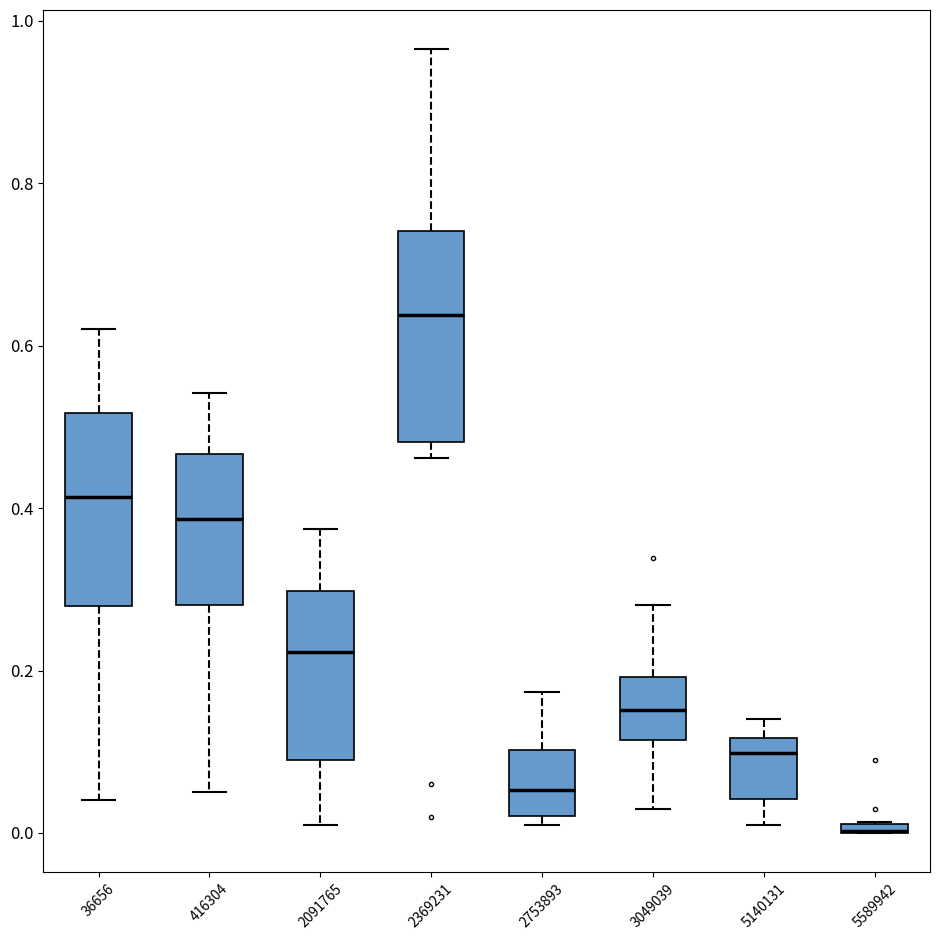

Where is the lower edge of the box at x = 2369231 on the y-axis? The values are not printed on the chart, so give them approximately, as read against the axis.

0.48